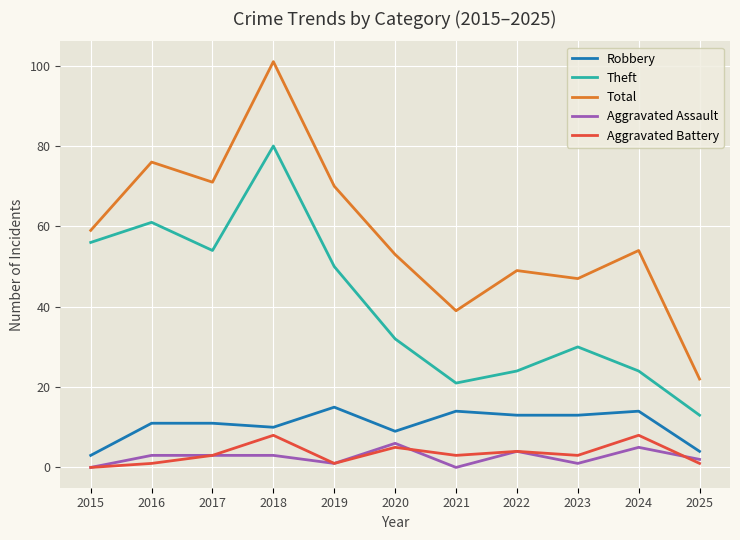

Read the Total value at 2024.

54